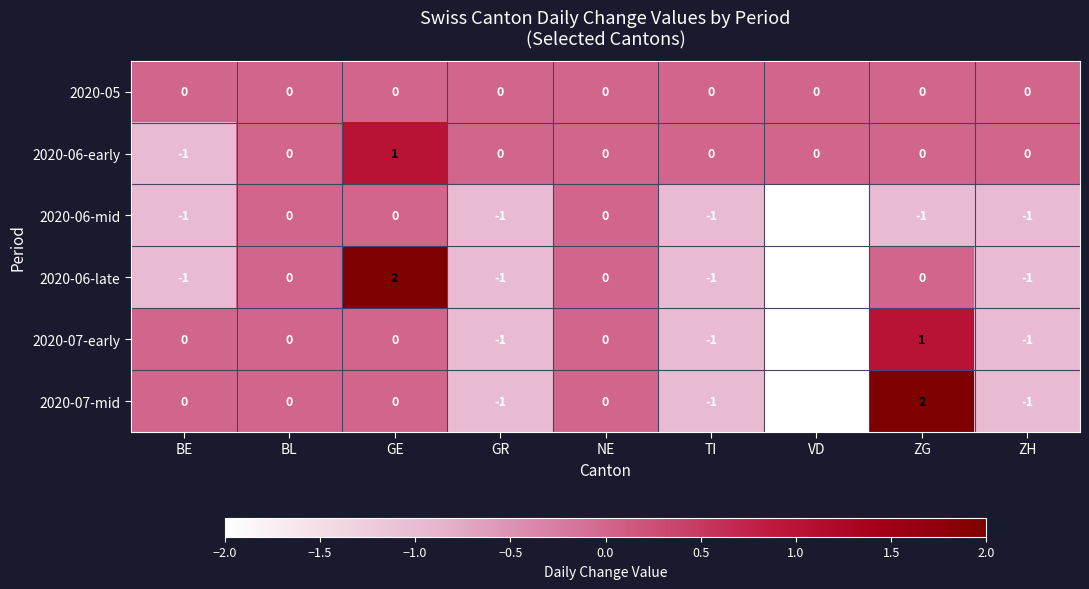

The value of 2020-07-early at VD is -2. True or false?

True